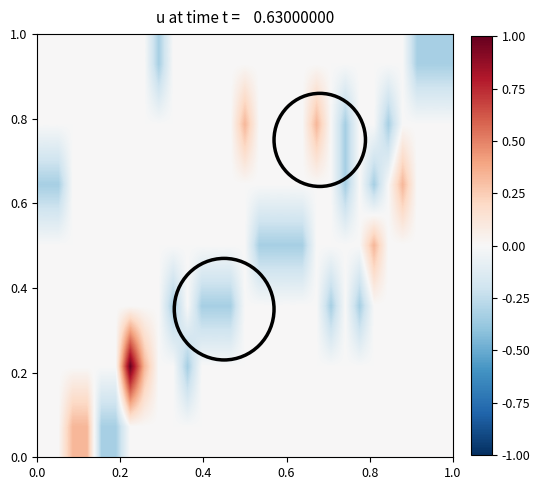

Reading left to right, transcribe all the data shown in this chart.

row_0: 0.0	0.0	0.3	0.3	-0.3	-0.3	0.0	0.0	0.0	0.0	0.0	0.0	0.0	0.0	0.0	0.0	0.0	0.0	0.0	0.0	0.0	0.0	0.0	0.0	0.0	0.0	0.0	0.0	0.0
row_1: 0.0	0.0	0.0	0.0	0.0	0.0	1.0	0.3	0.0	0.0	-0.3	0.0	0.0	0.0	0.0	0.0	0.0	0.0	0.0	0.0	0.0	0.0	0.0	0.0	0.0	0.0	0.0	0.0	0.0
row_2: 0.0	0.0	0.0	0.0	0.0	0.0	0.0	0.0	0.0	-0.3	0.0	-0.3	-0.3	-0.3	0.0	0.0	0.0	0.0	0.0	0.0	-0.3	0.0	-0.3	0.0	0.0	0.0	0.0	0.0	0.0
row_3: 0.0	0.0	0.0	0.0	0.0	0.0	0.0	0.0	0.0	0.0	0.0	0.0	0.0	0.0	0.0	-0.3	-0.3	-0.3	-0.3	0.0	0.0	0.0	0.0	0.3	0.0	0.0	0.0	0.0	0.0
row_4: -0.3	-0.3	0.0	0.0	0.0	0.0	0.0	0.0	0.0	0.0	0.0	0.0	0.0	0.0	0.0	0.0	0.0	0.0	0.0	0.0	0.0	-0.3	0.0	-0.3	0.0	0.3	0.0	0.0	0.0
row_5: 0.0	0.0	0.0	0.0	0.0	0.0	0.0	0.0	0.0	0.0	0.0	0.0	0.0	0.0	0.3	0.0	0.0	0.0	0.0	0.3	0.0	-0.3	0.0	0.0	-0.3	0.0	0.0	0.0	0.0
row_6: 0.0	0.0	0.0	0.0	0.0	0.0	0.0	0.0	-0.3	0.0	0.0	0.0	0.0	0.0	0.0	0.0	0.0	0.0	0.0	0.0	0.0	0.0	0.0	0.0	0.0	0.0	-0.3	-0.3	-0.3